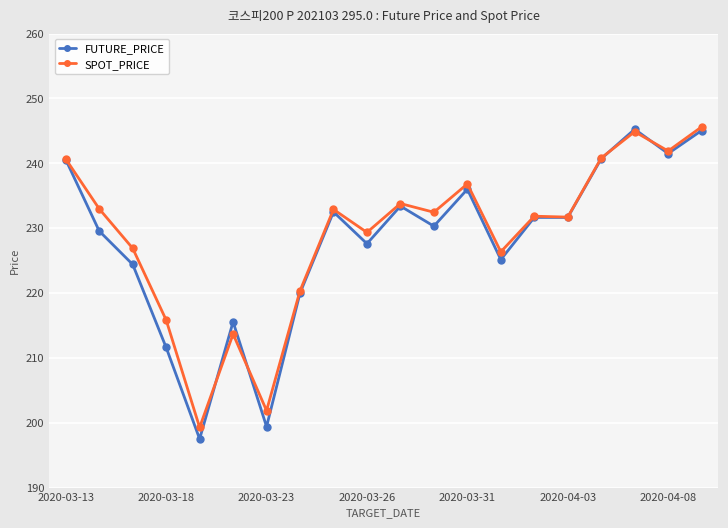

What is the value of the FUTURE_PRICE point at the 7th from the left?

199.4